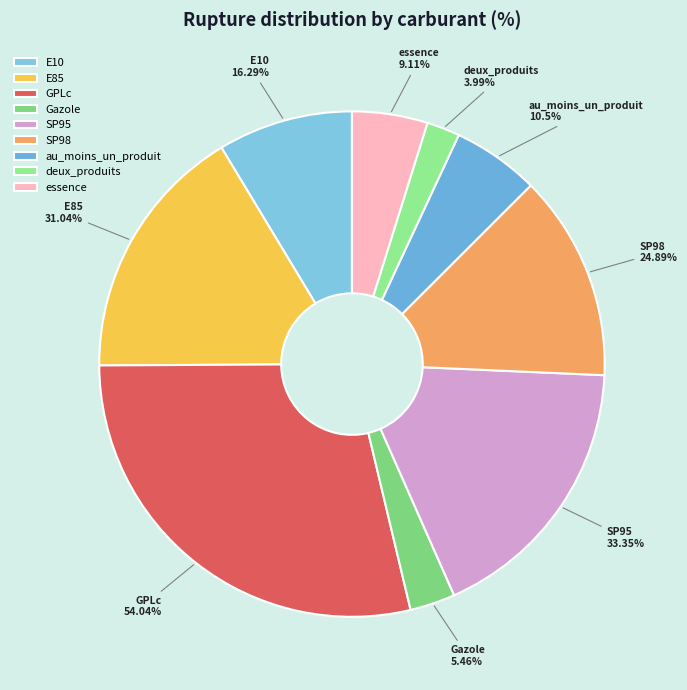

To the nearest percent, what is the difference between the largest and smallest slice percentages?

27%